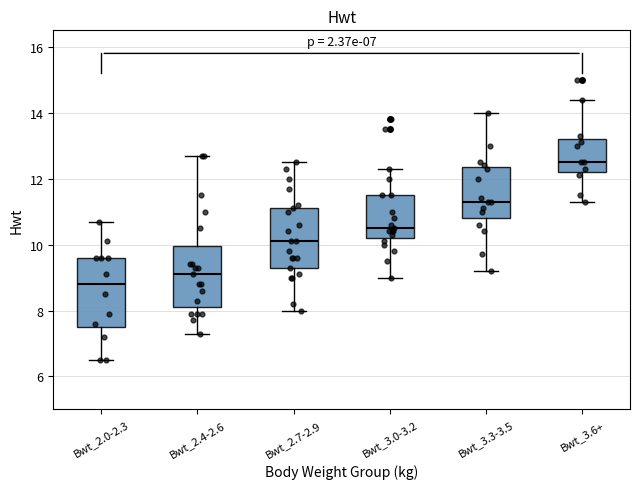

Which box is the tallest, from its lower edge to its upper edge?

Bwt_2.0-2.3